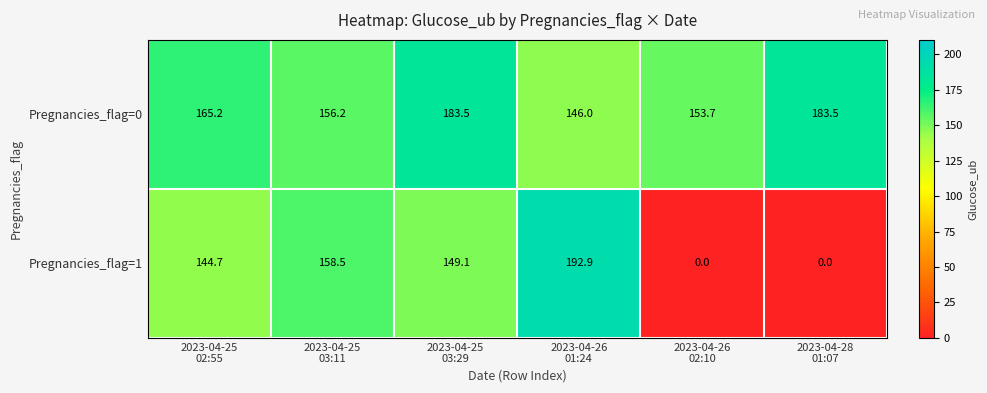

Reading left to right, list all the values displayed in this chart.

Pregnancies_flag=0: 165.2	156.2	183.5	146.0	153.7	183.5
Pregnancies_flag=1: 144.7	158.5	149.1	192.9	0.0	0.0